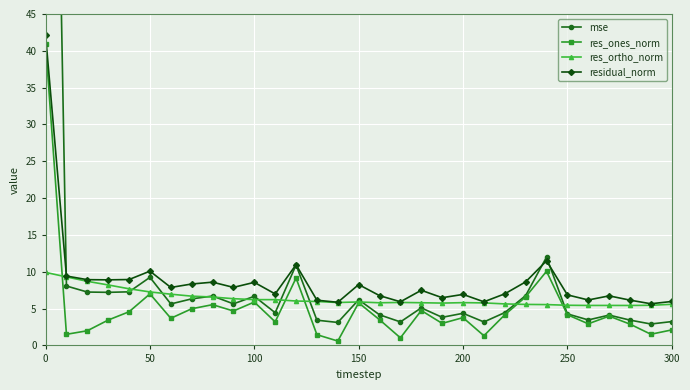

How many lines are shown in the chart?

4